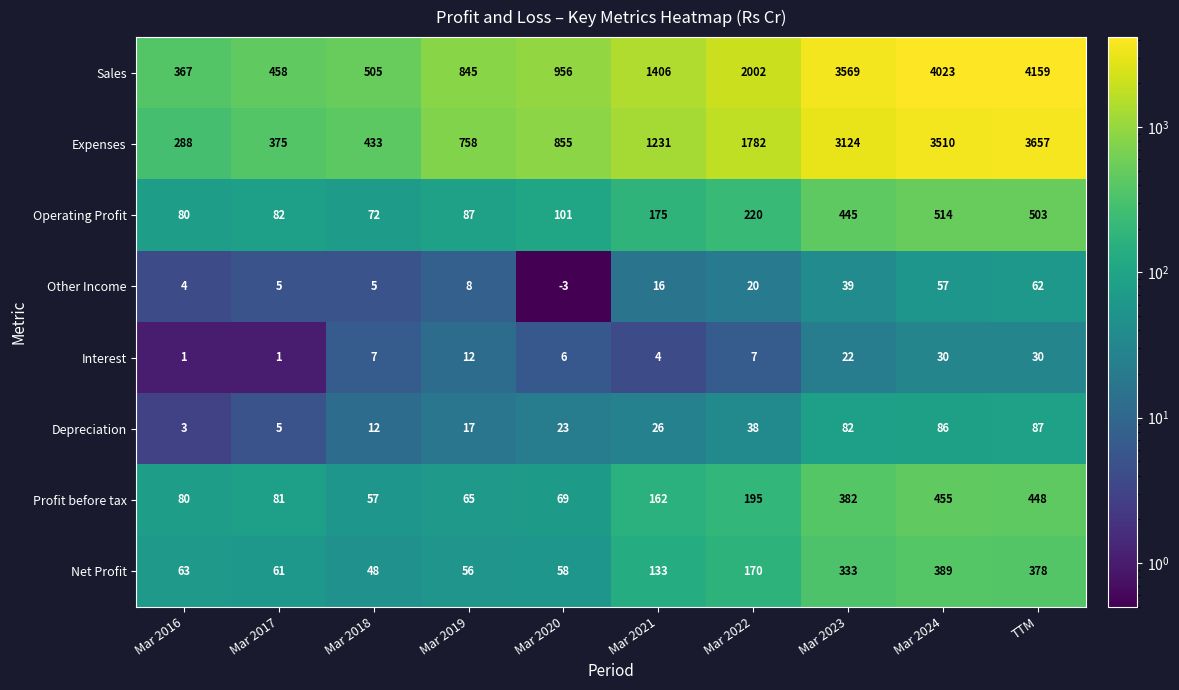

What is the difference between the second highest and second lowest values in the Interest series?

29